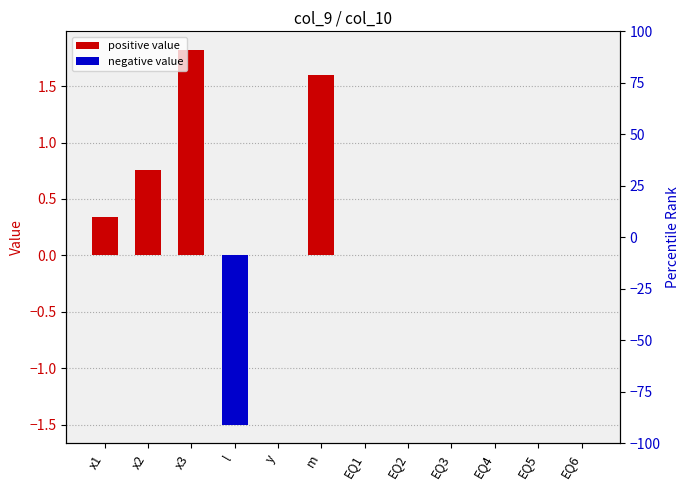

At how many categories does at least one series exceed -37?

12